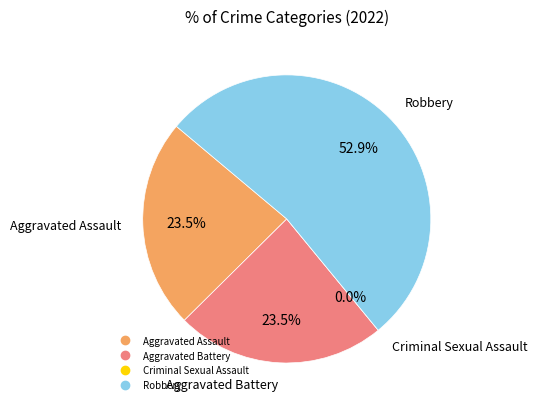

Which category has the smallest portion of the pie?

Criminal Sexual Assault